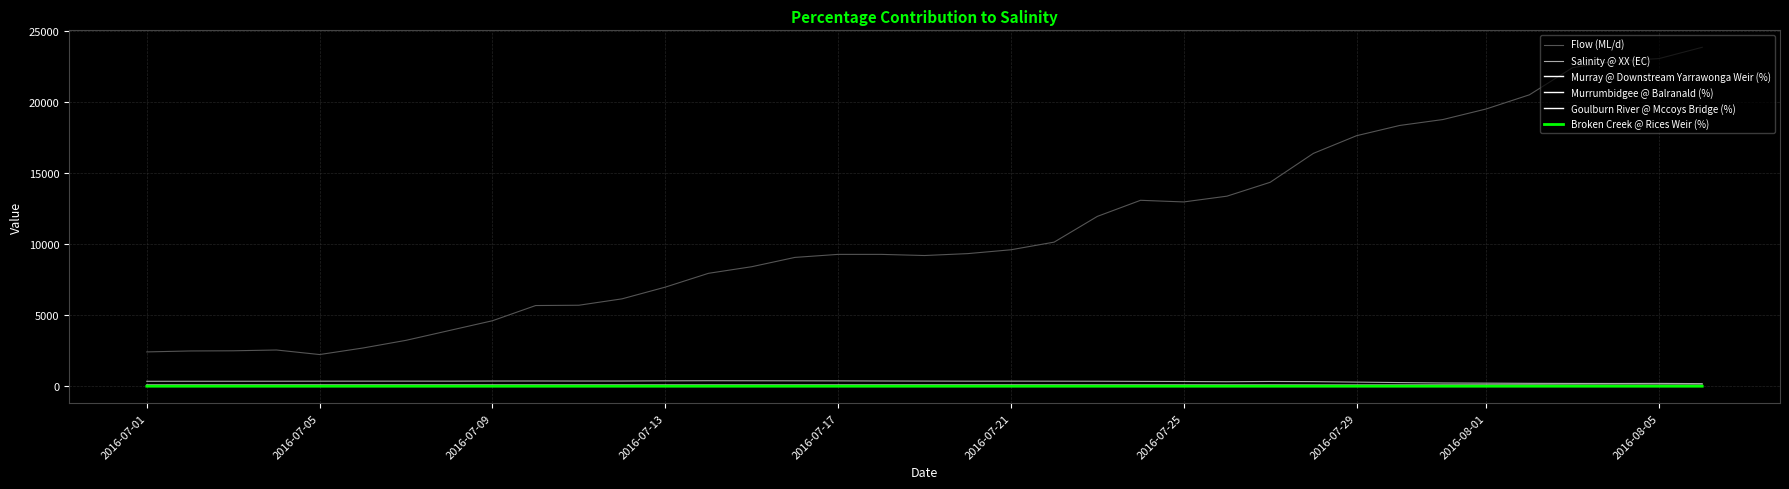

What is the minimum value shown in the chart?

1.2